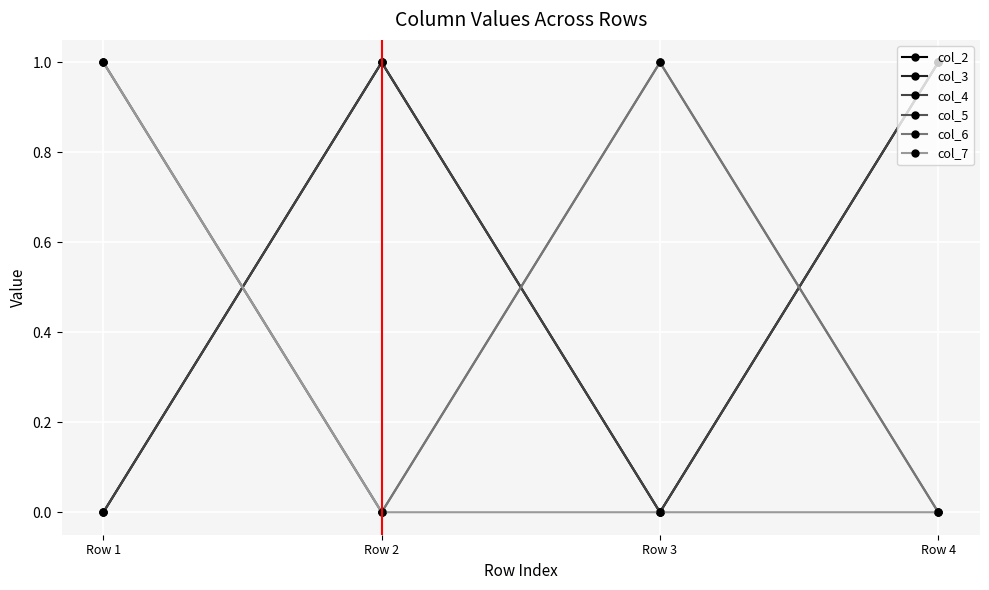

Rank the categories by col_6 value from highest to lowest.

Row 1, Row 3, Row 2, Row 4